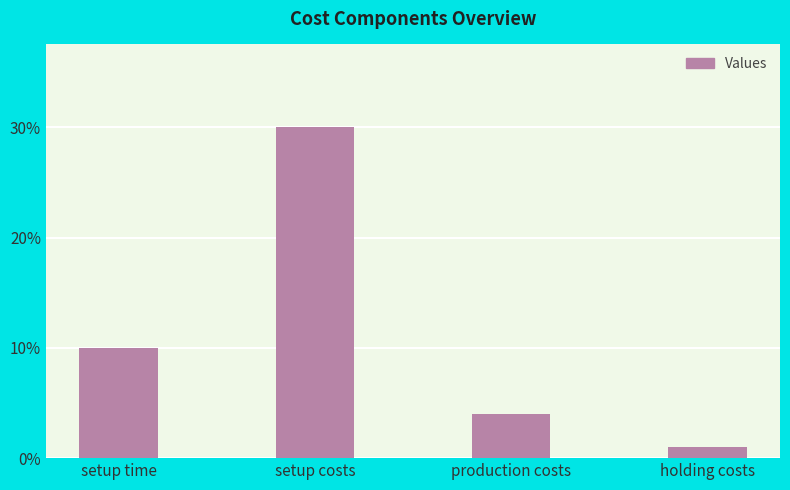

What is the difference between the maximum and minimum values?

29